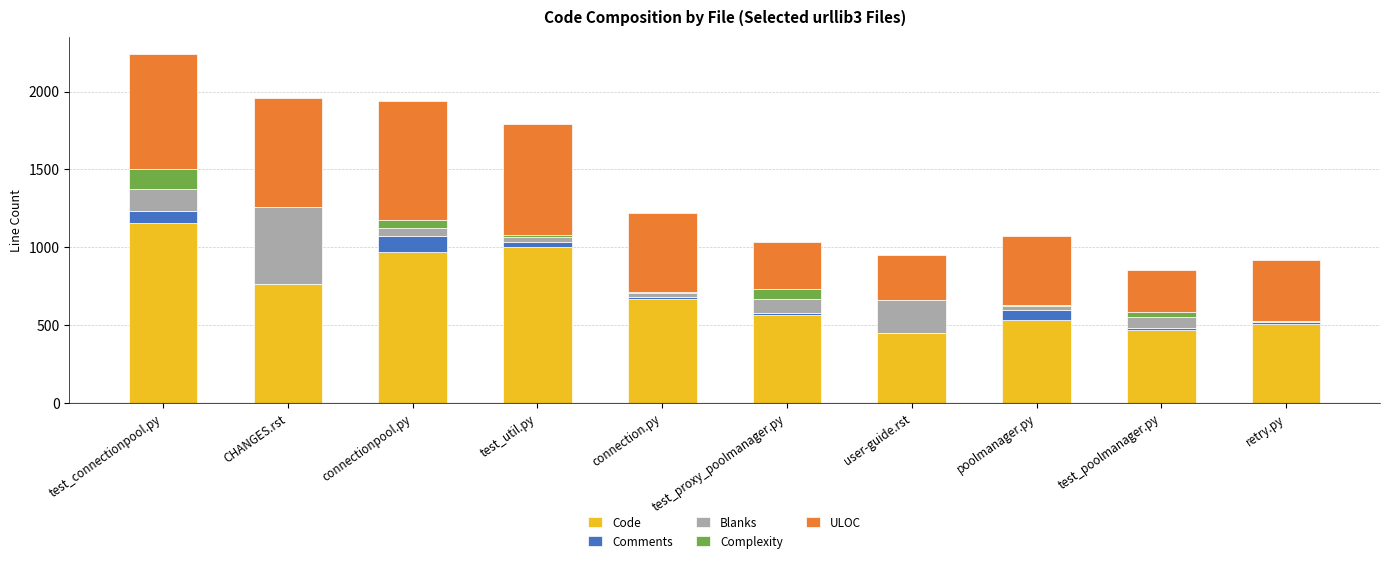

The value of Code at user-guide.rst is 683. True or false?

False